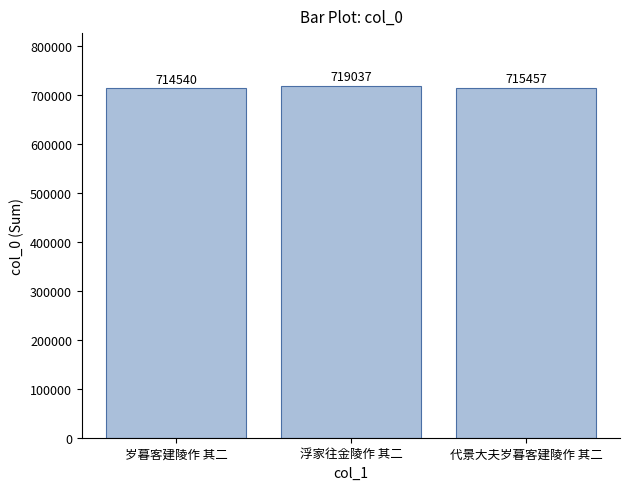

List the labels in order of value, smallest first.

岁暮客建陵作 其二, 代景大夫岁暮客建陵作 其二, 浮家往金陵作 其二